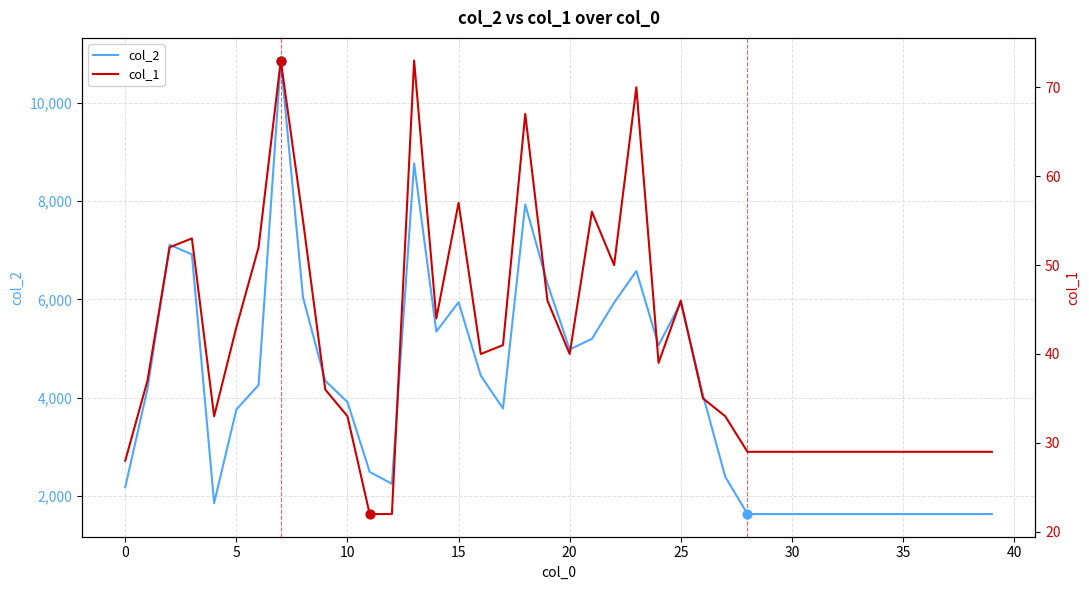

Which series has the widest spread of Y values?

col_2